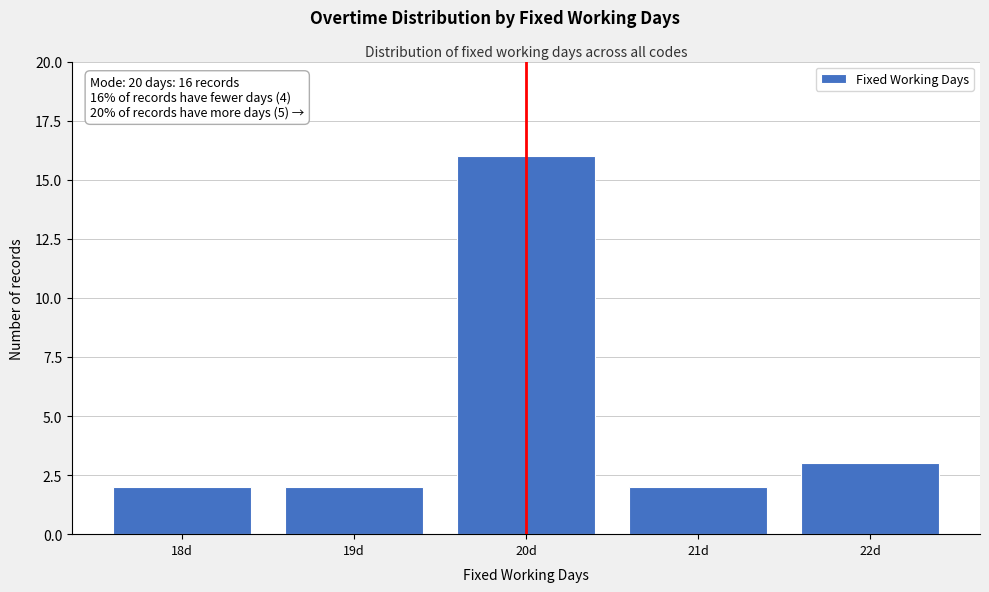

Reading left to right, extract all data points from this chart.

2	2	16	2	3